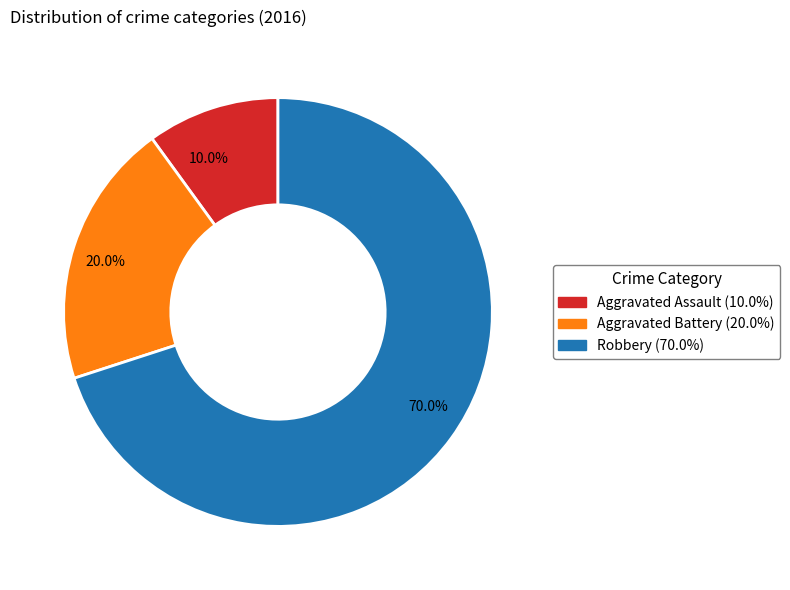

Count the number of slices in the pie.

3